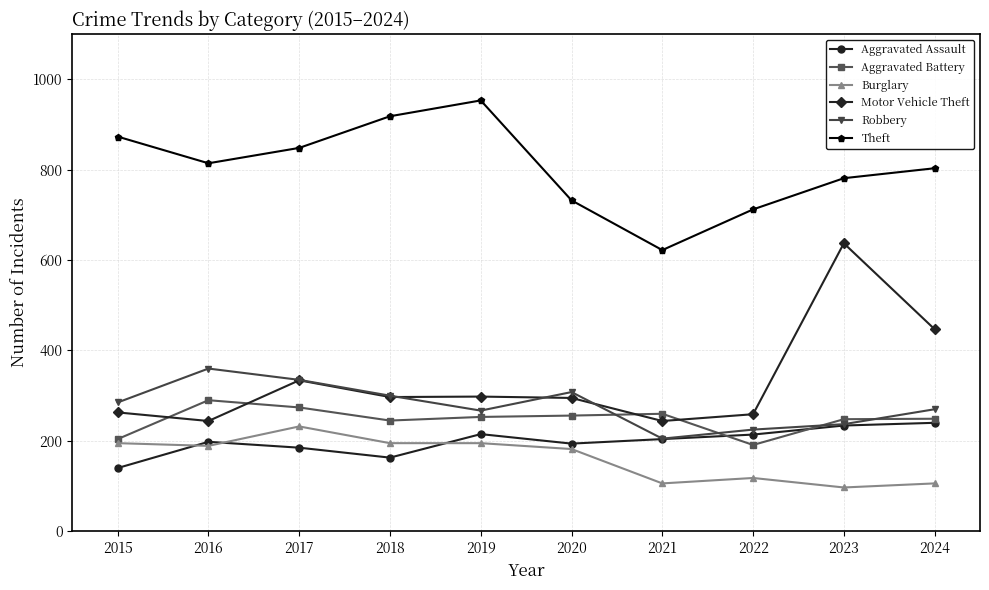

Which series changed the most between 2016 and 2019?

Theft